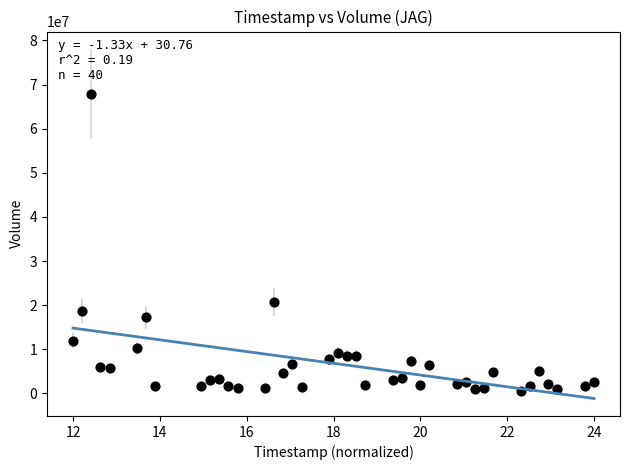

What Y value in the scatter plot is closest to 34237400?

20695800